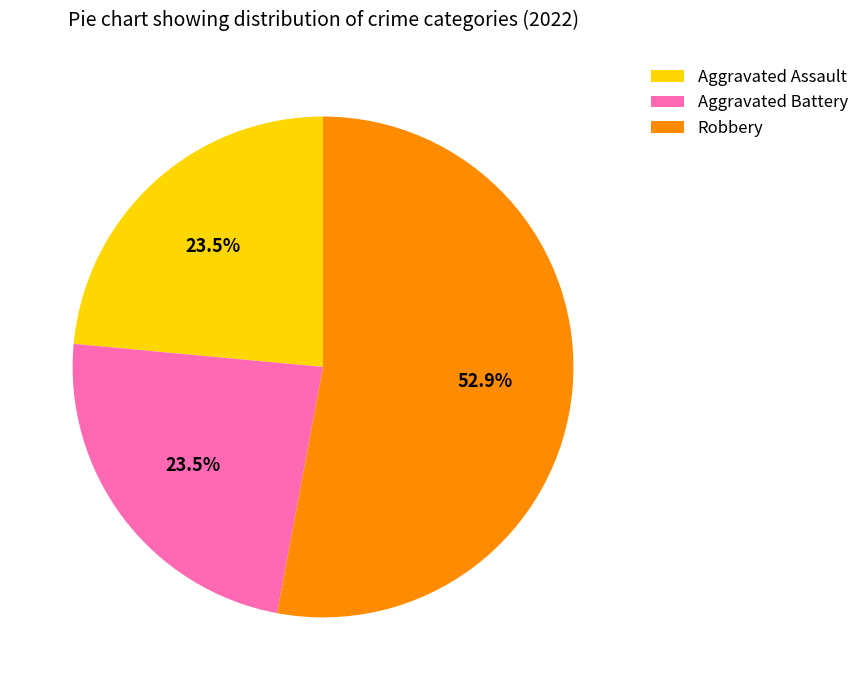

Which has a higher value, Robbery or Aggravated Assault?

Robbery